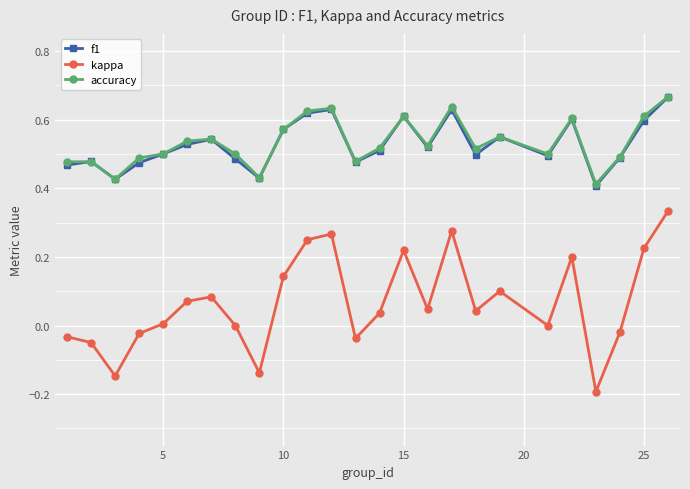

Which series has the widest spread of values?

kappa